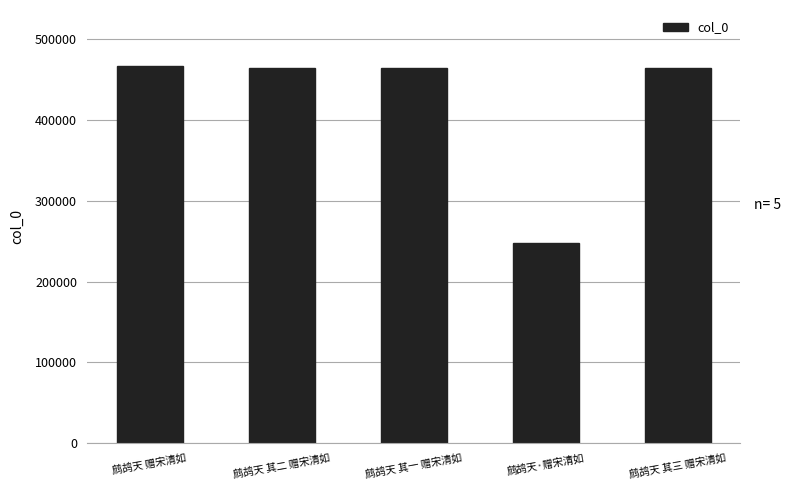

What is the change in value from 鹧鸪天 赠宋清如 to 鹧鸪天·赠宋清如?

-218584